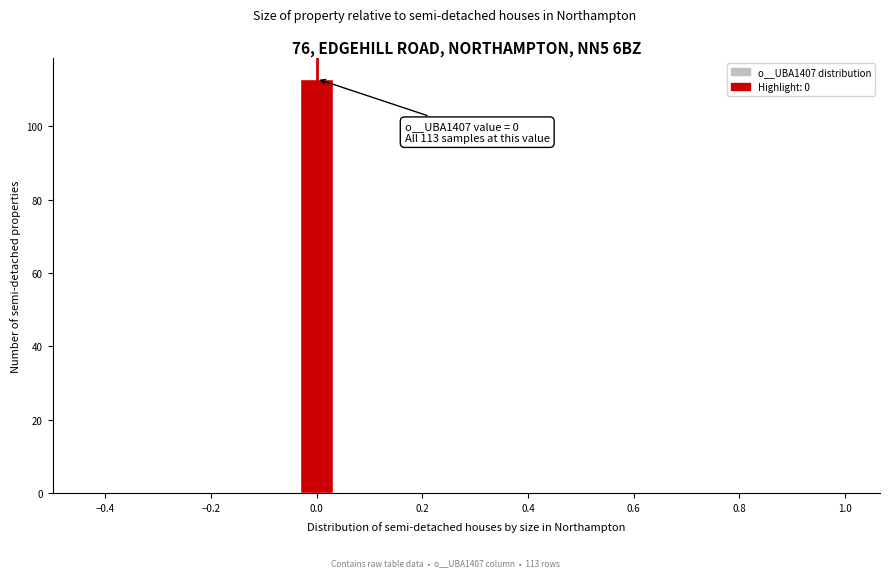

Around what value on the x-axis is the tallest bar? Give the approximate position of its centre, as read against the axis.

0.00